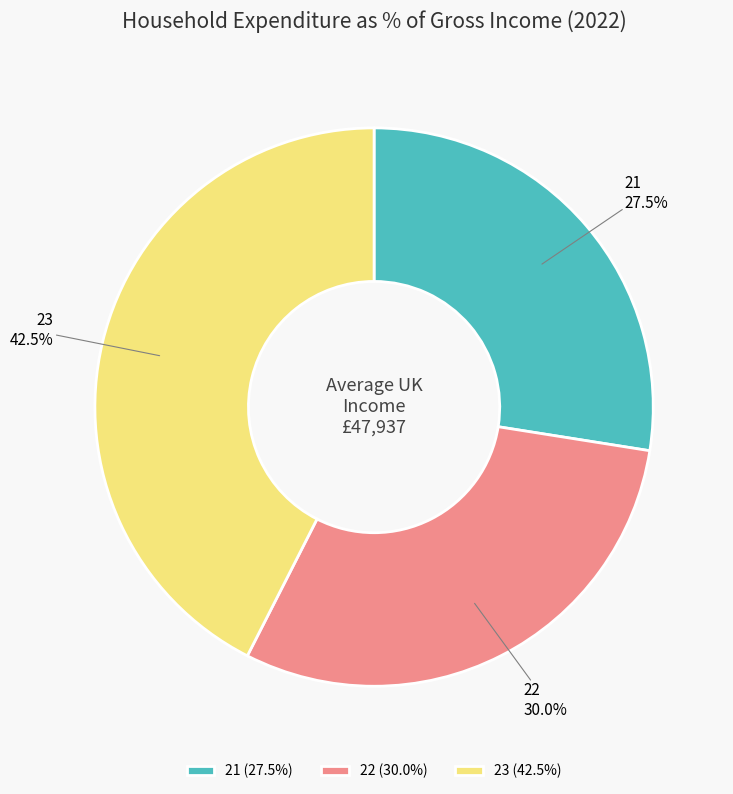

Rank the categories by value from lowest to highest.

21, 22, 23